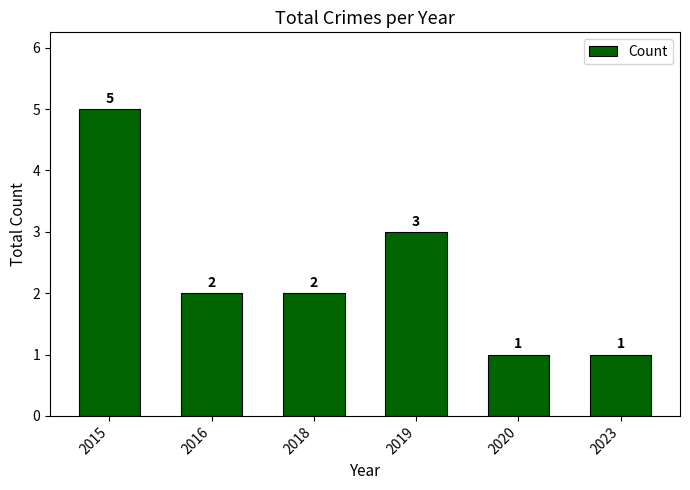

Reading left to right, transcribe all the data shown in this chart.

2015=5	2016=2	2018=2	2019=3	2020=1	2023=1